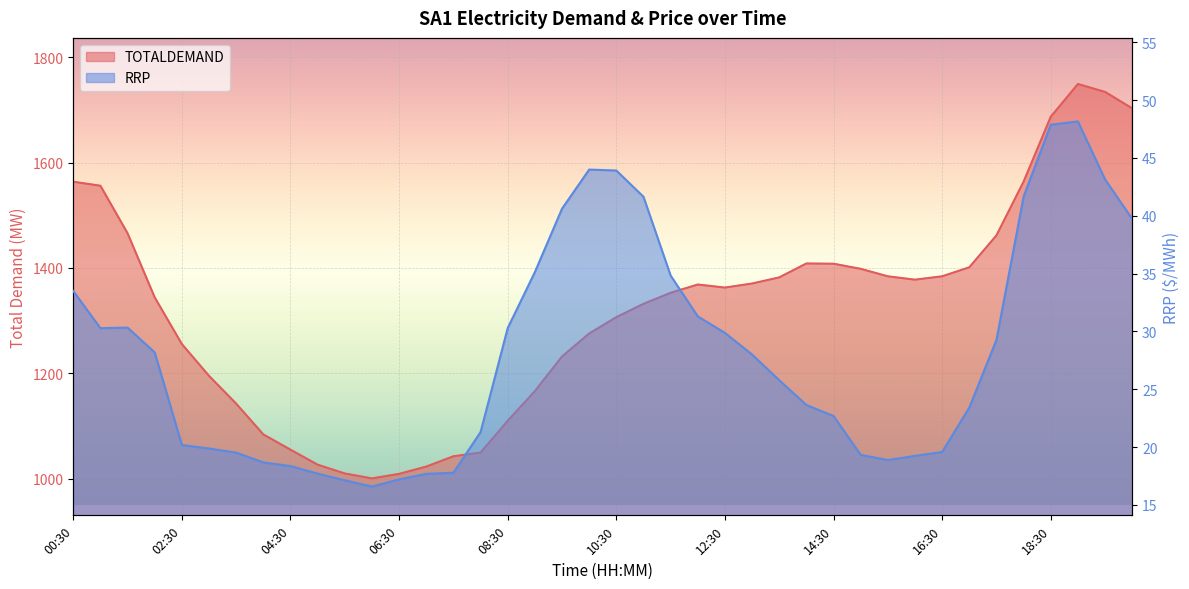

At which category does TOTALDEMAND reach its first local valley?

06:00